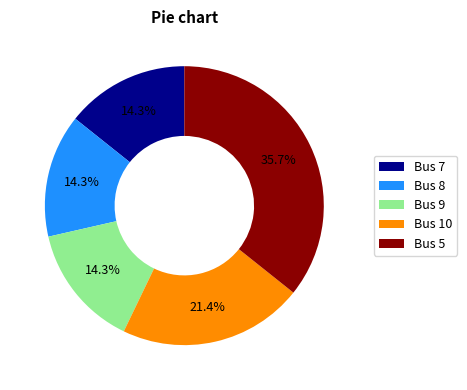

To the nearest percent, what is the difference between the largest and smallest slice percentages?

21%